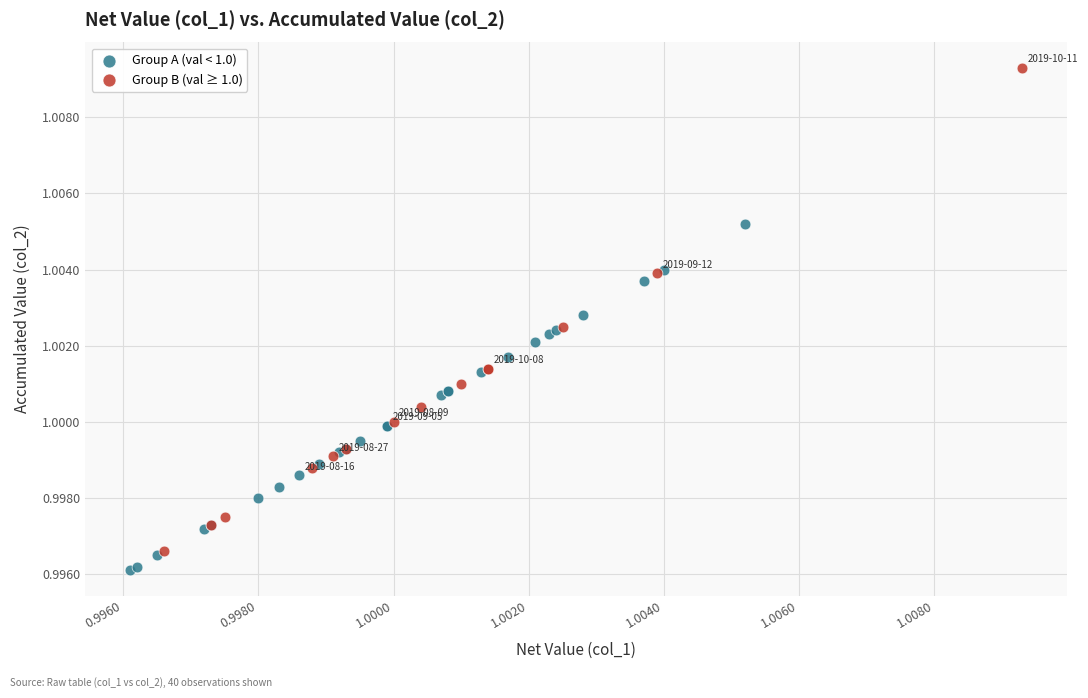

Which series reaches the maximum Y coordinate?

Group B (val ≥ 1.0)